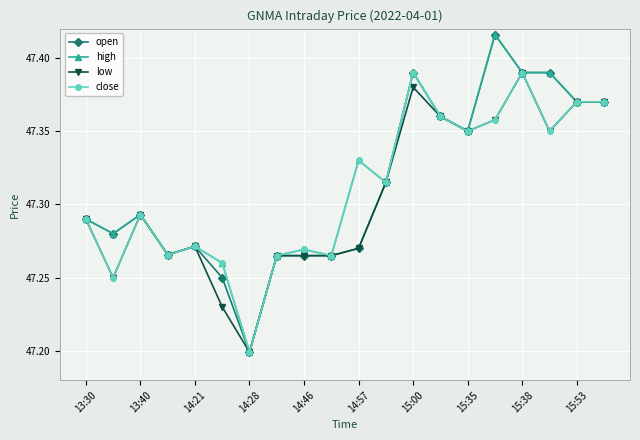

At how many categories does at least one series exceed 47?

20